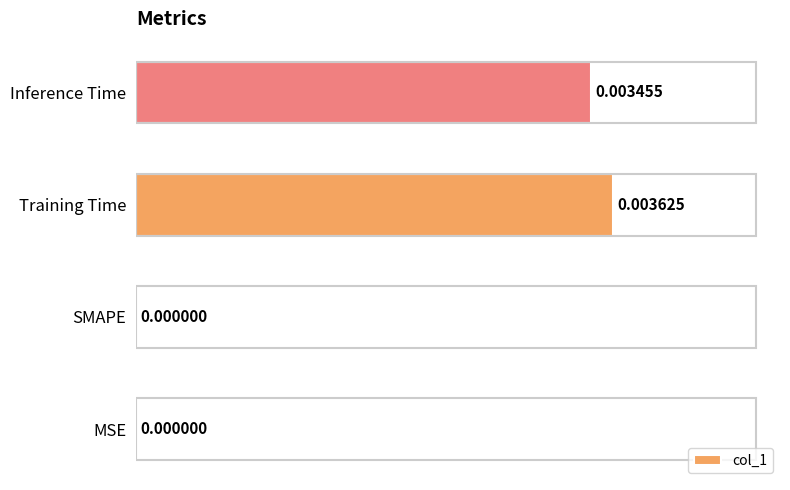

At which category does the chart reach its peak across all series?

Training Time